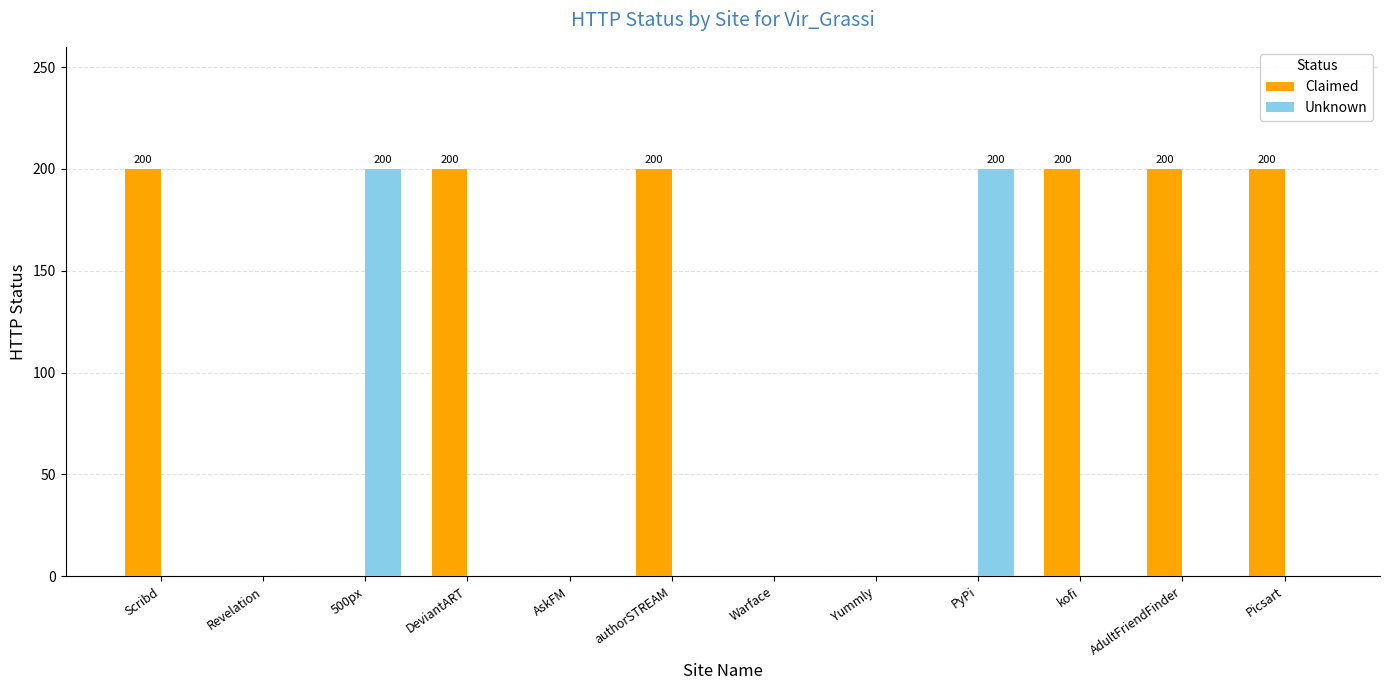

Is it true that Unknown equals 0 at Scribd?

True